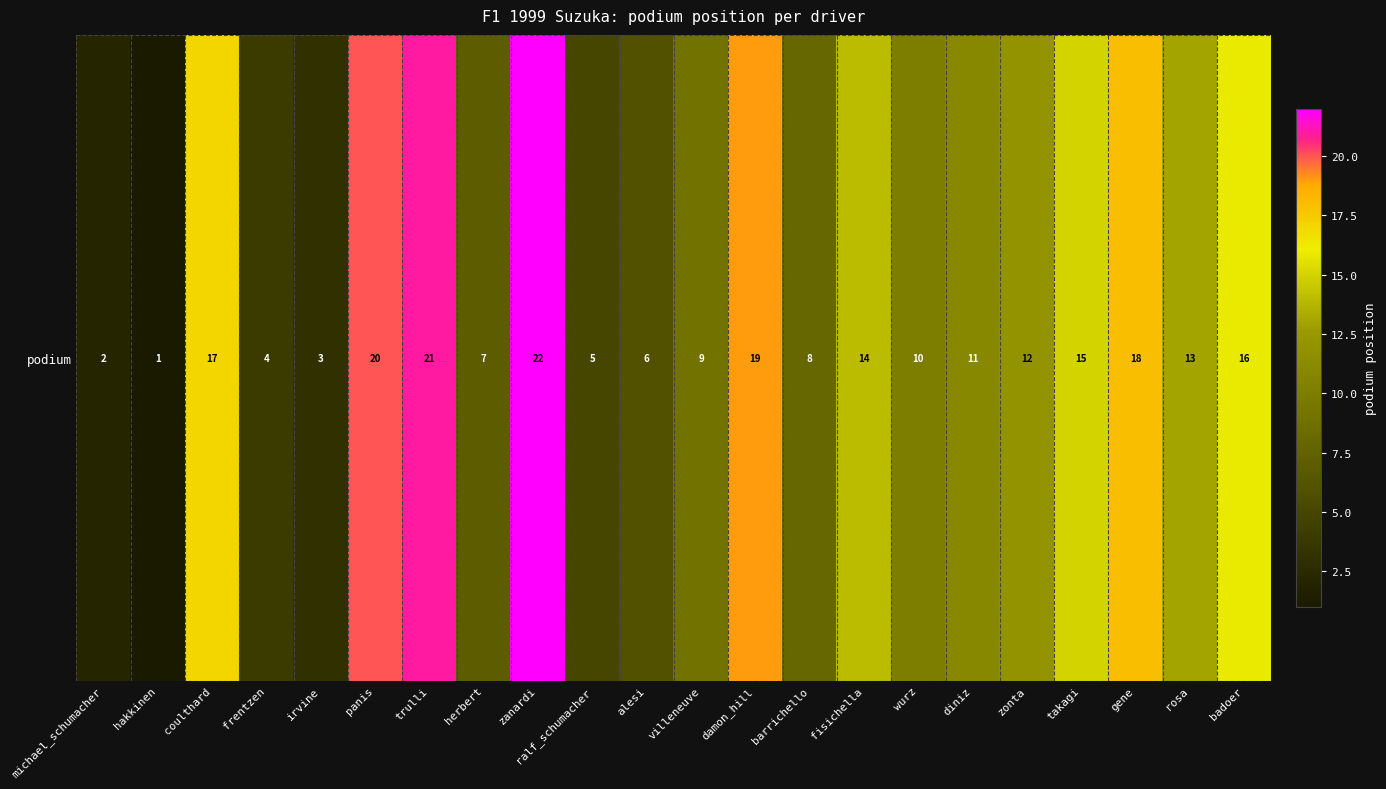

What is the change in value from panis to diniz?

-9